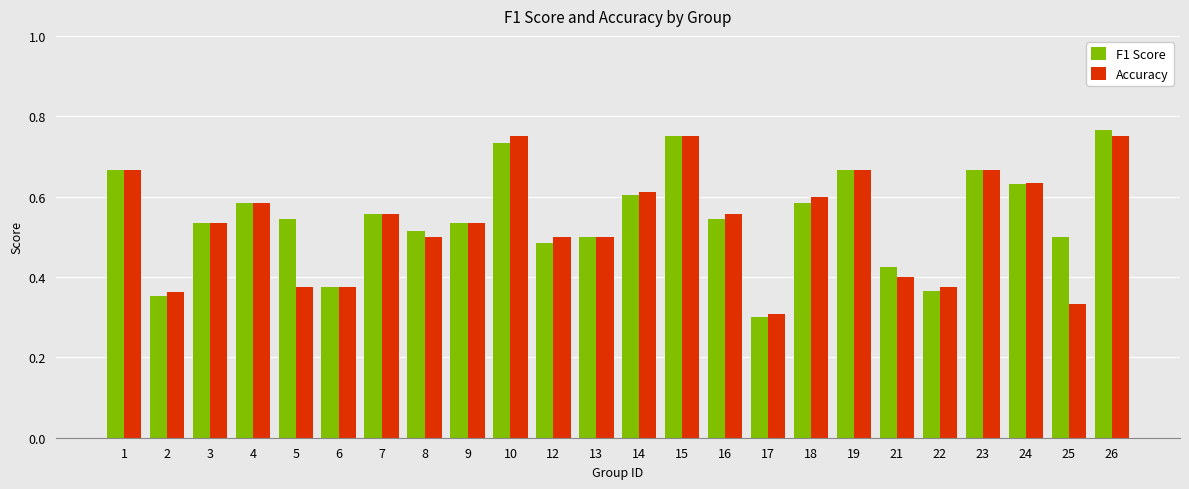

The value of Accuracy at 8 is 0.5. True or false?

True